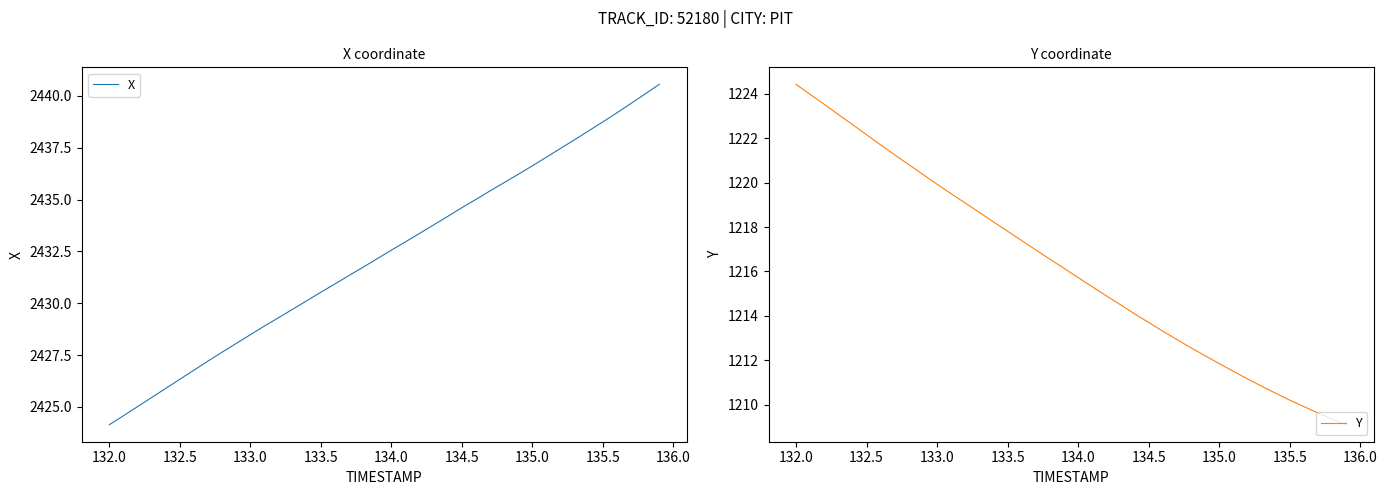

What is the minimum value for Y?

1209.1